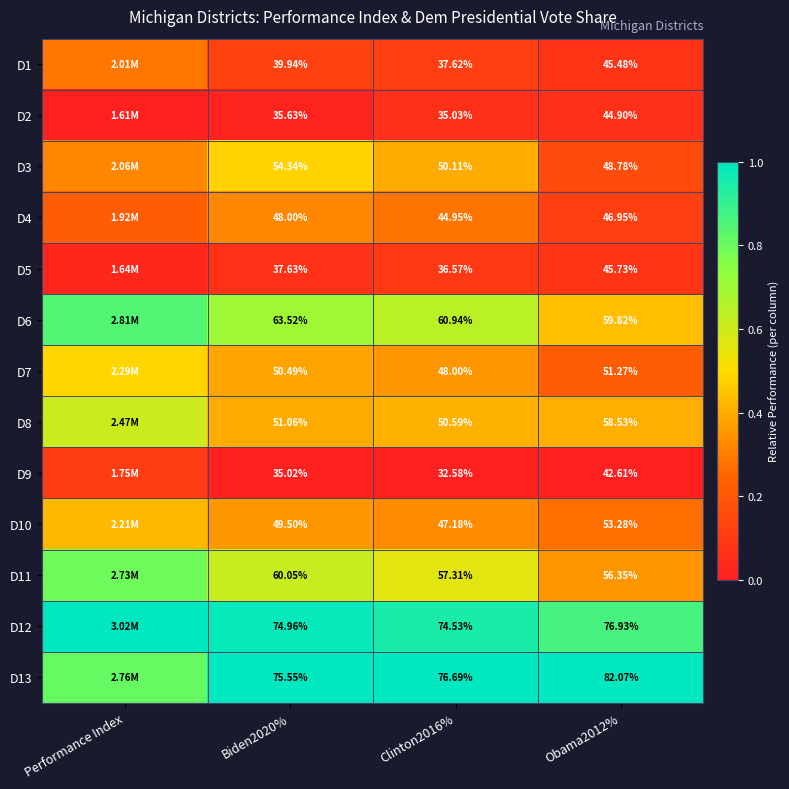

Is the value of D12 at Biden2020% greater than the value of D3 at Biden2020%?

Yes